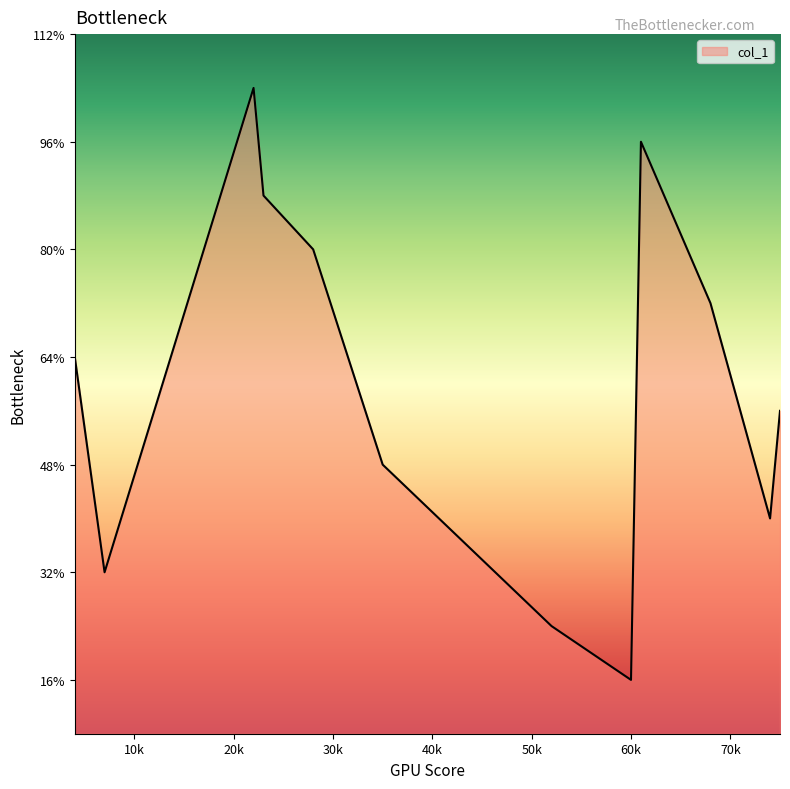

Does the chart display data point markers on the line(s)?

No